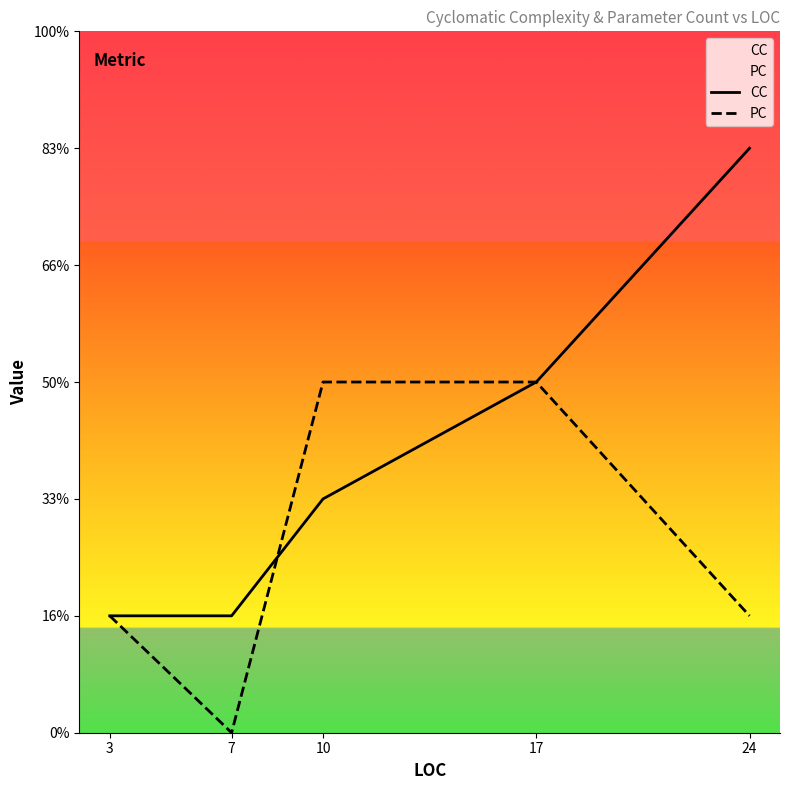

Is this an area chart (filled region under the line)?

No